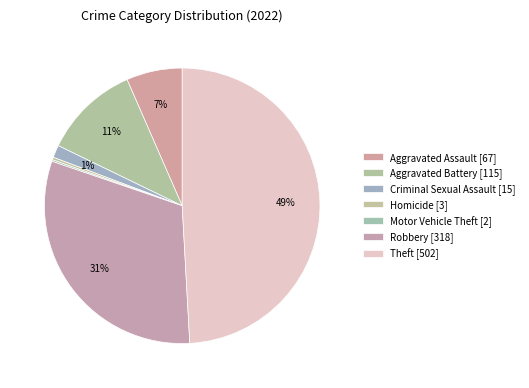

The Robbery slice represents 31% of the pie. True or false?

True